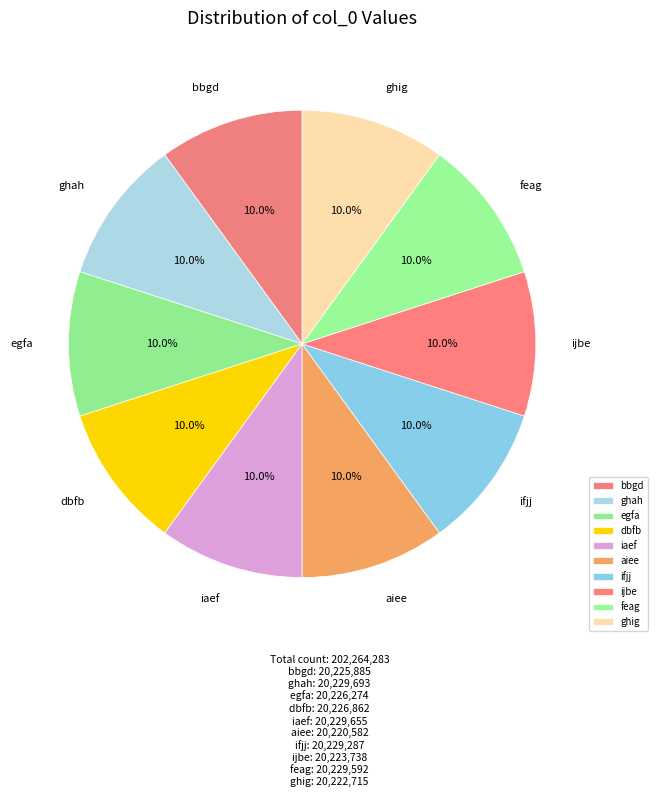

Is egfa the majority of the pie?

No